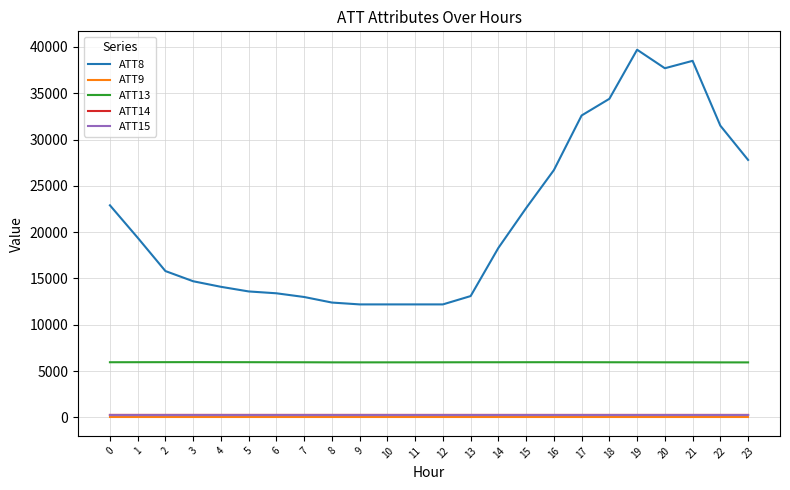

What is the difference between the ATT13 values at 6 and 18?

1.9